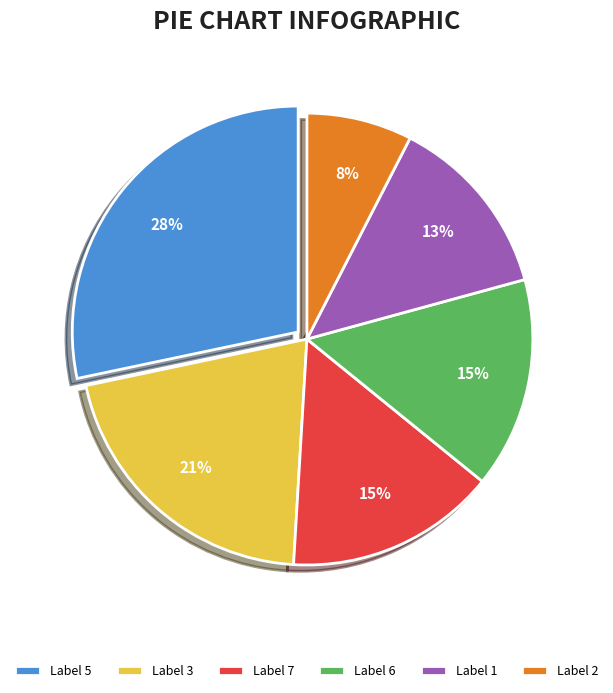

Is it true that Label 3 is 21% of the pie?

True